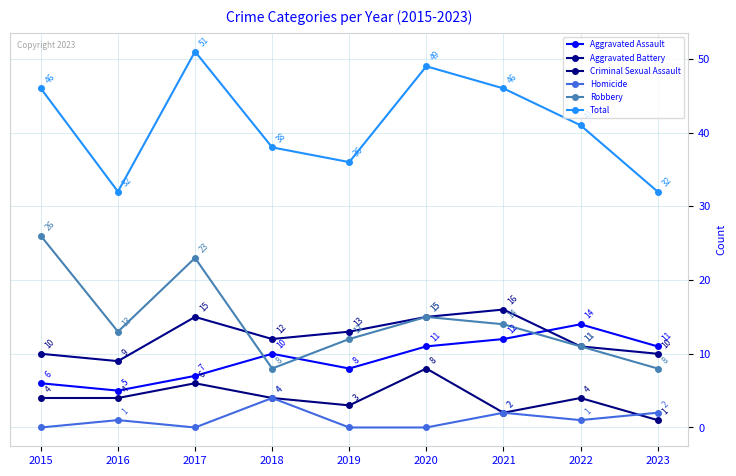

Which series changed the most between 2020 and 2021?

Criminal Sexual Assault